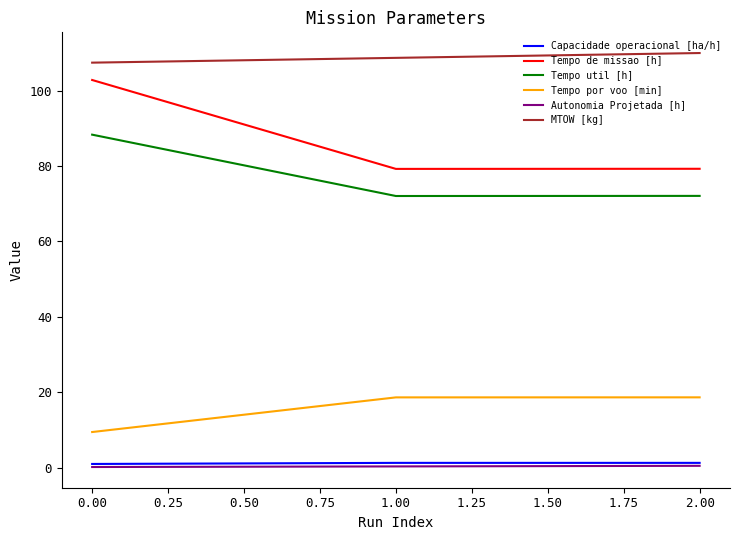

Between 0.00 and 1.00, which series saw the biggest shift?

Tempo de missao [h]